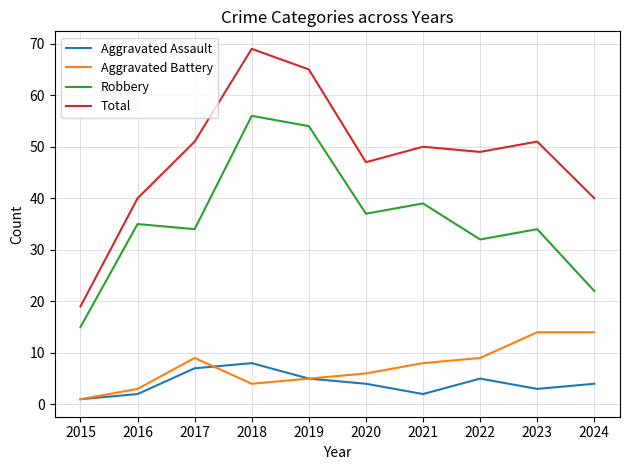

What is the difference between the Aggravated Assault values at 2016 and 2015?

1